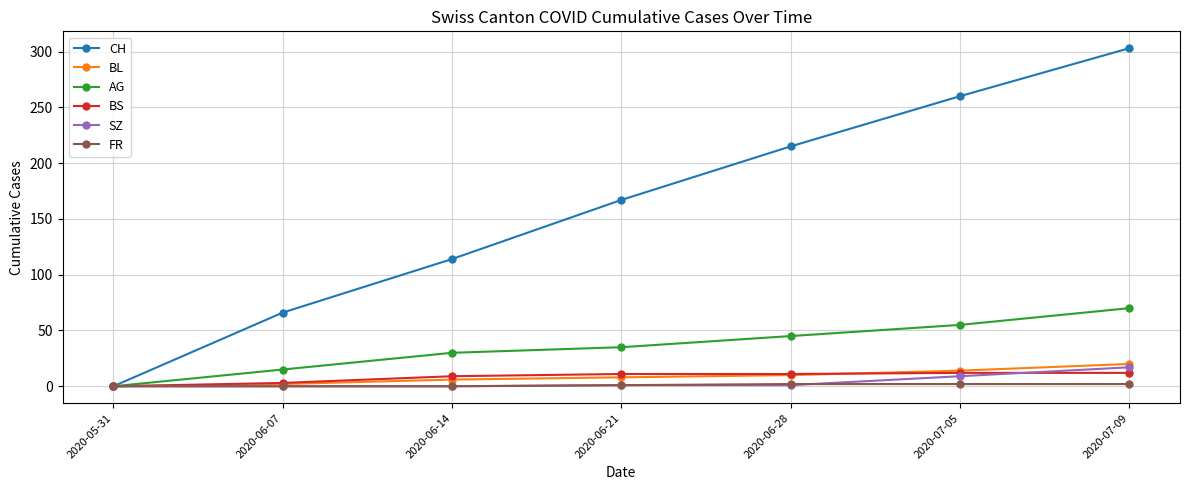

The BS series shows 0 at 2020-05-31. True or false?

True